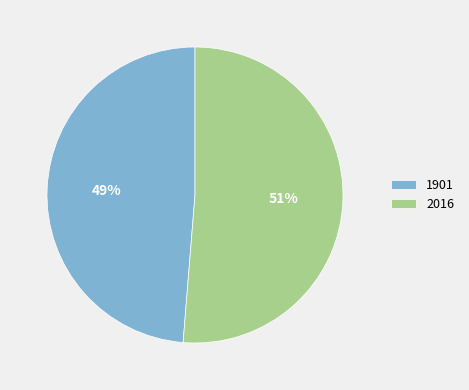

To the nearest percent, what portion does 2016 represent?

51%